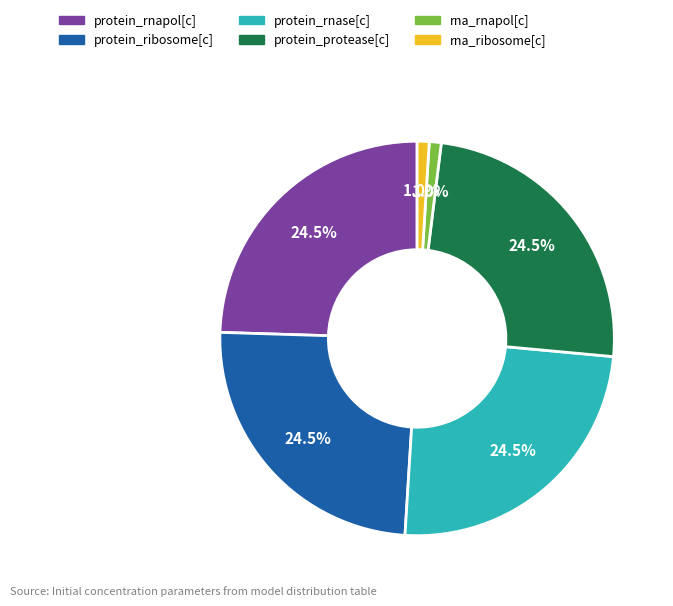

The protein_ribosome[c] slice represents 15% of the pie. True or false?

False